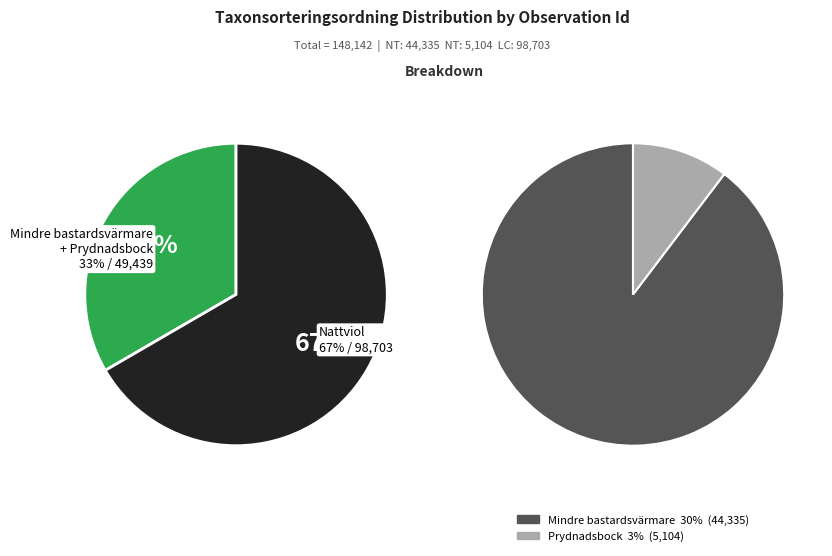

How many segments does this pie chart have?

3